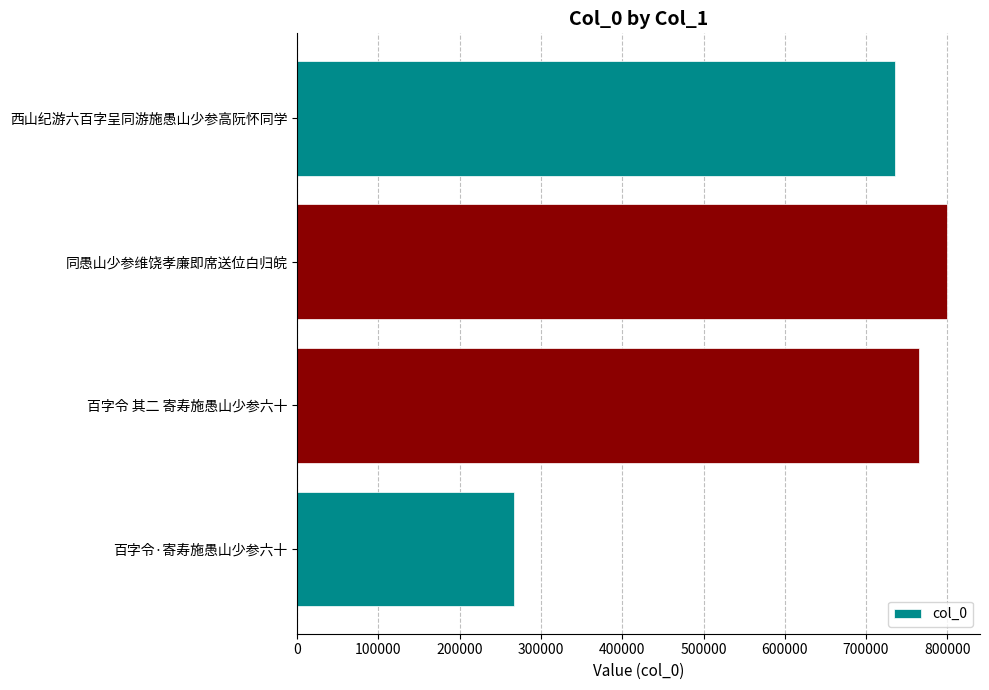

Where is the data nearest to the value 533385?

西山纪游六百字呈同游施愚山少参高阮怀同学